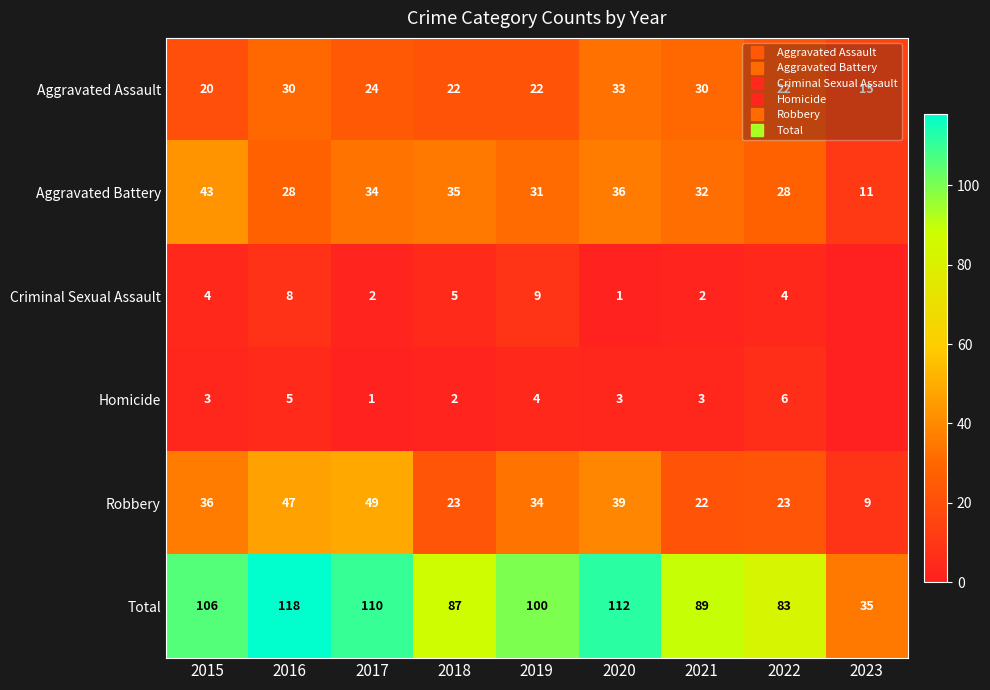

What is the highest value of the Total series?

118